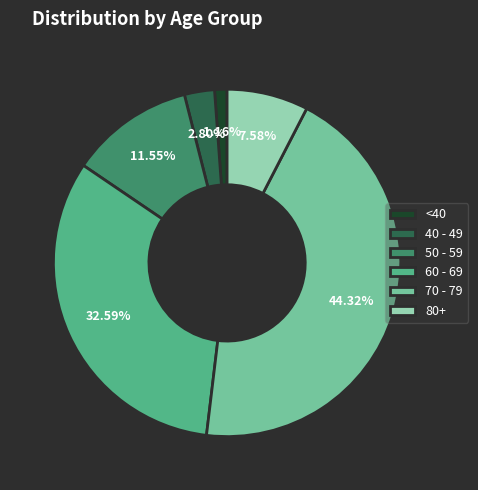

Which has a higher value, <40 or 80+?

80+